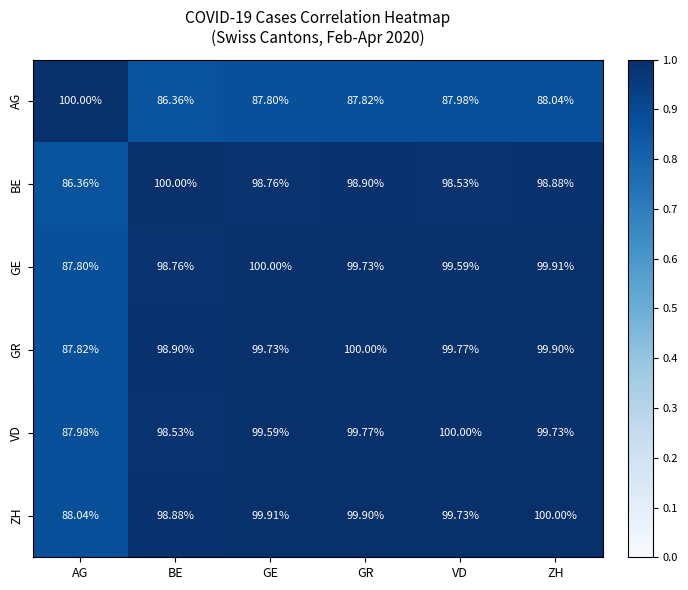

Rank the categories by ZH value from highest to lowest.

ZH, GE, GR, VD, BE, AG